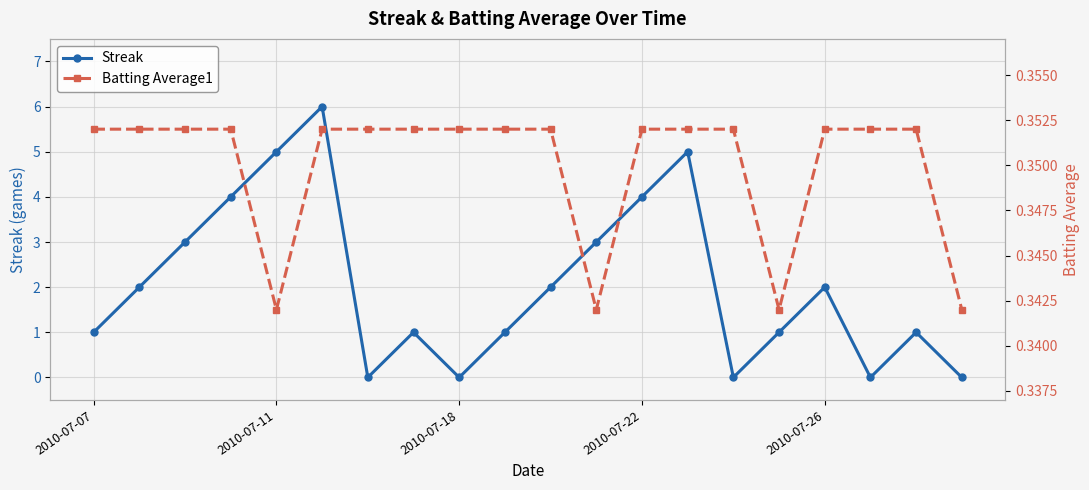

List the series in order of their peak value, lowest first.

Batting Average1, Streak